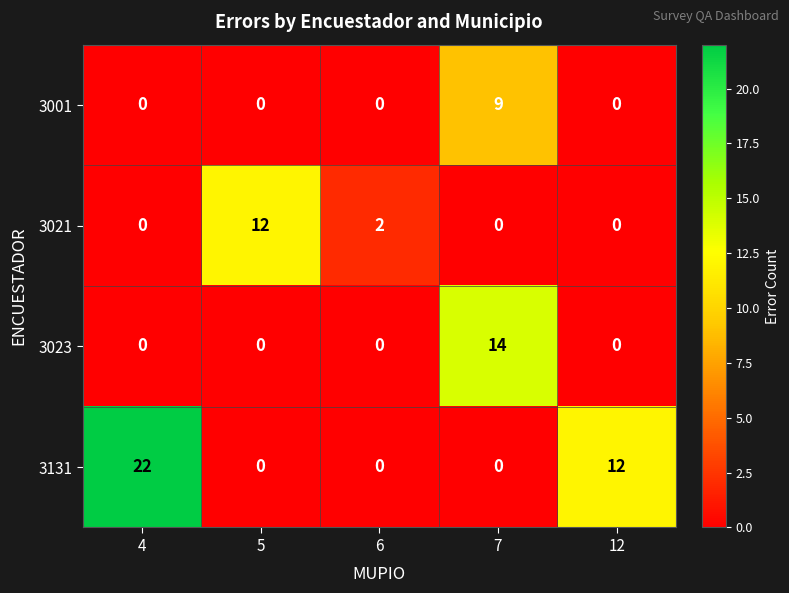

Reading left to right, transcribe all the data shown in this chart.

3001: 4=0	5=0	6=0	7=9	12=0
3021: 4=0	5=12	6=2	7=0	12=0
3023: 4=0	5=0	6=0	7=14	12=0
3131: 4=22	5=0	6=0	7=0	12=12